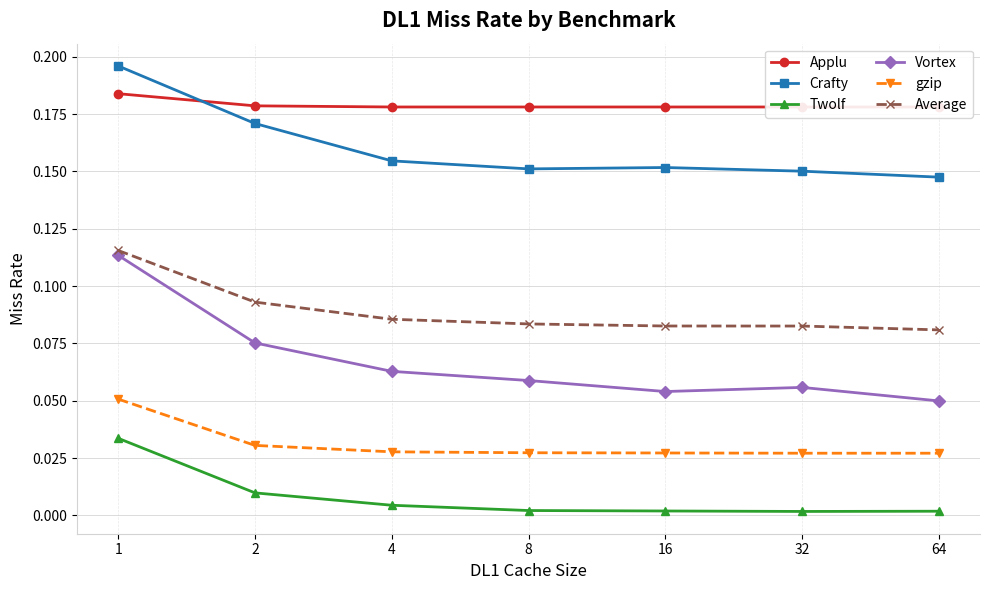

True or false: Twolf and Crafty intersect in this chart.

False